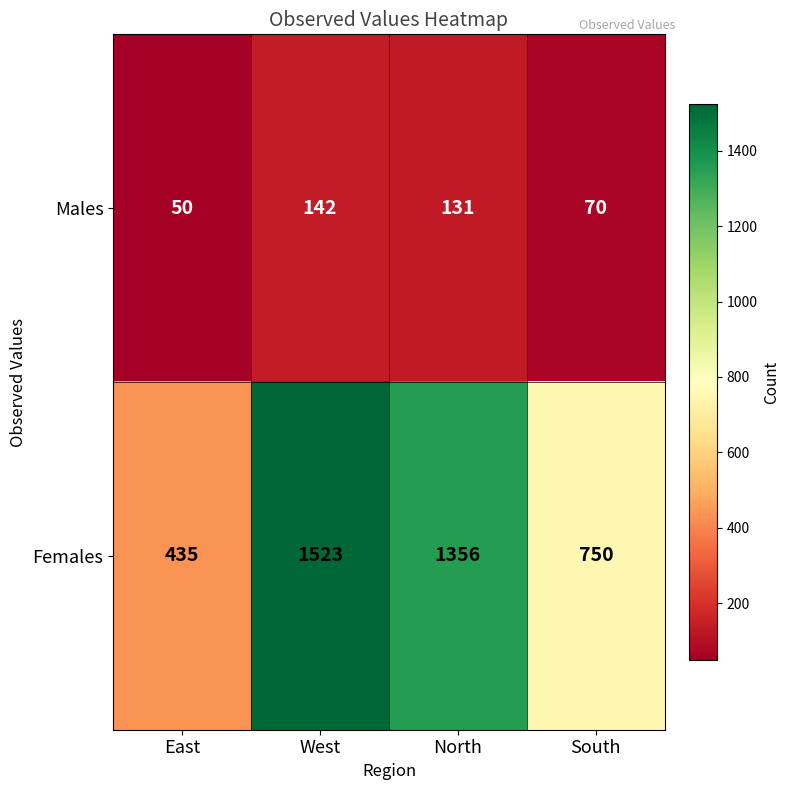

What is the maximum value for Males?

142